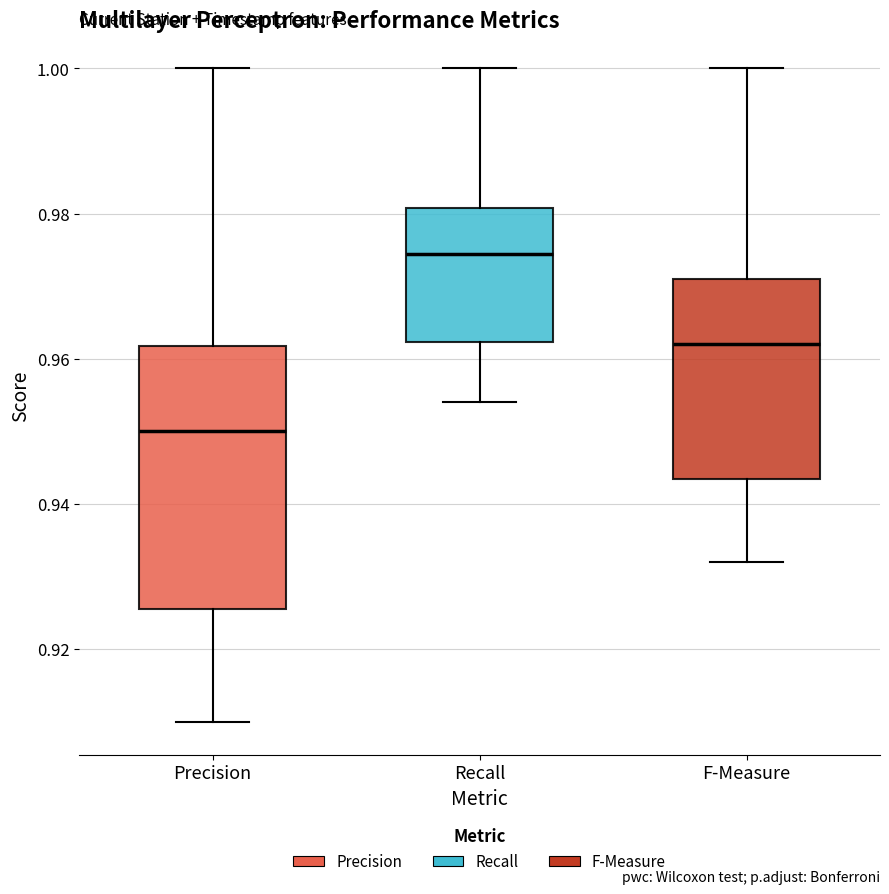

Comparing the boxes themselves (not the whiskers), which one is the tallest?

Precision